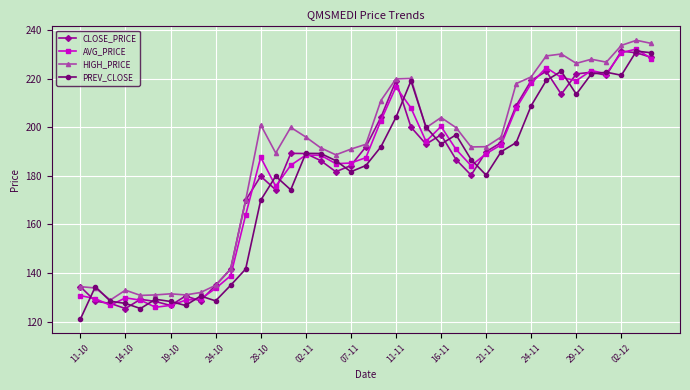

What is the smallest value displayed?

121.0